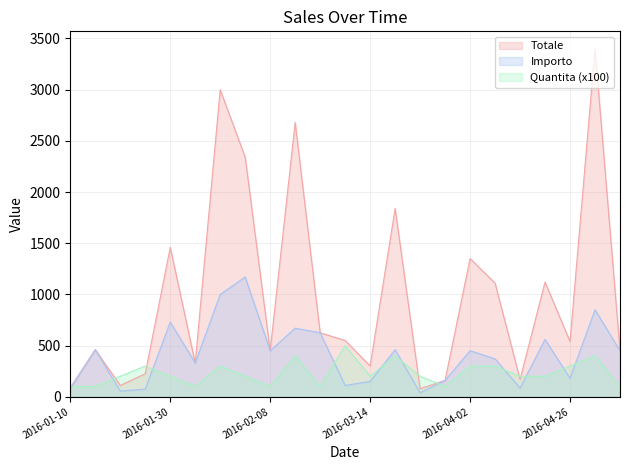

Which series has the widest spread of values?

Totale